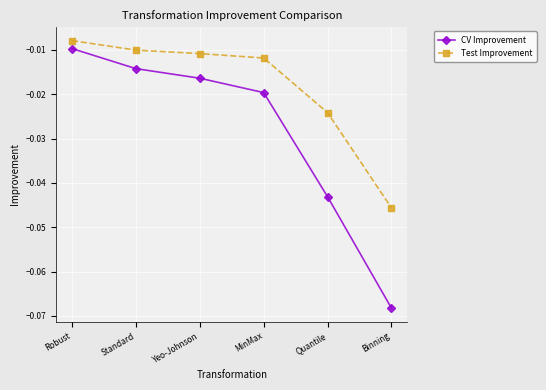

True or false: Test Improvement and CV Improvement cross at least once.

False